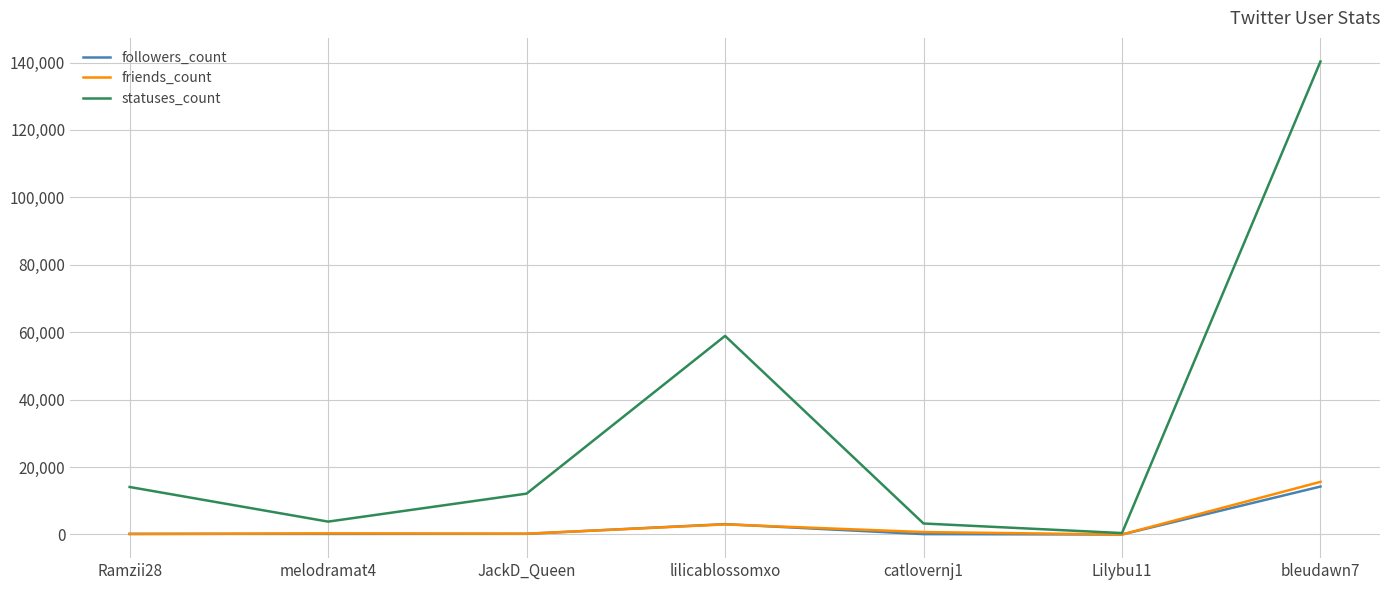

What position from the left is bleudawn7?

7